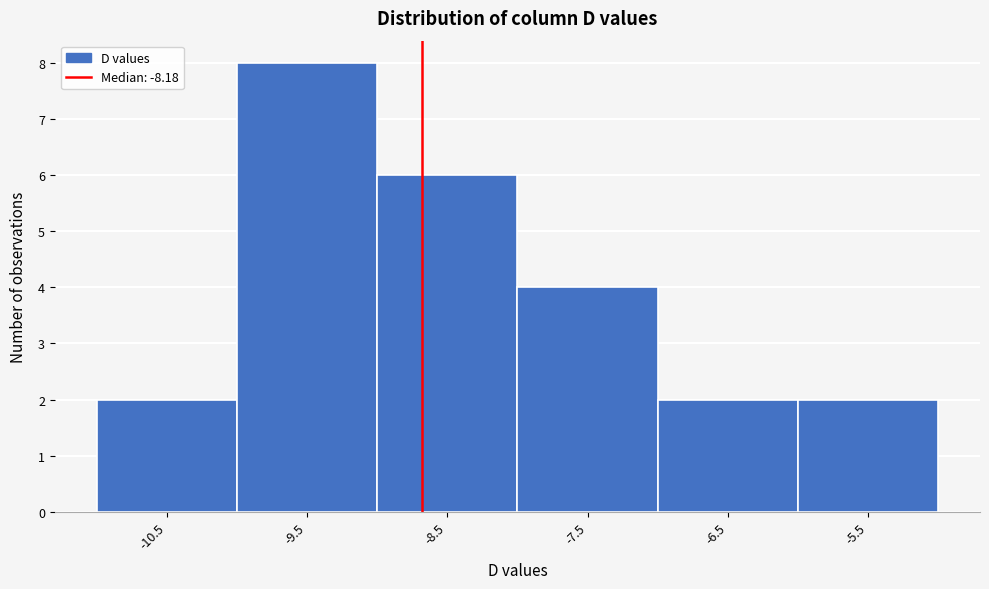

Reading right to left, what are all the values shown in this chart?

-5.5=2	-6.5=2	-7.5=4	-8.5=6	-9.5=8	-10.5=2